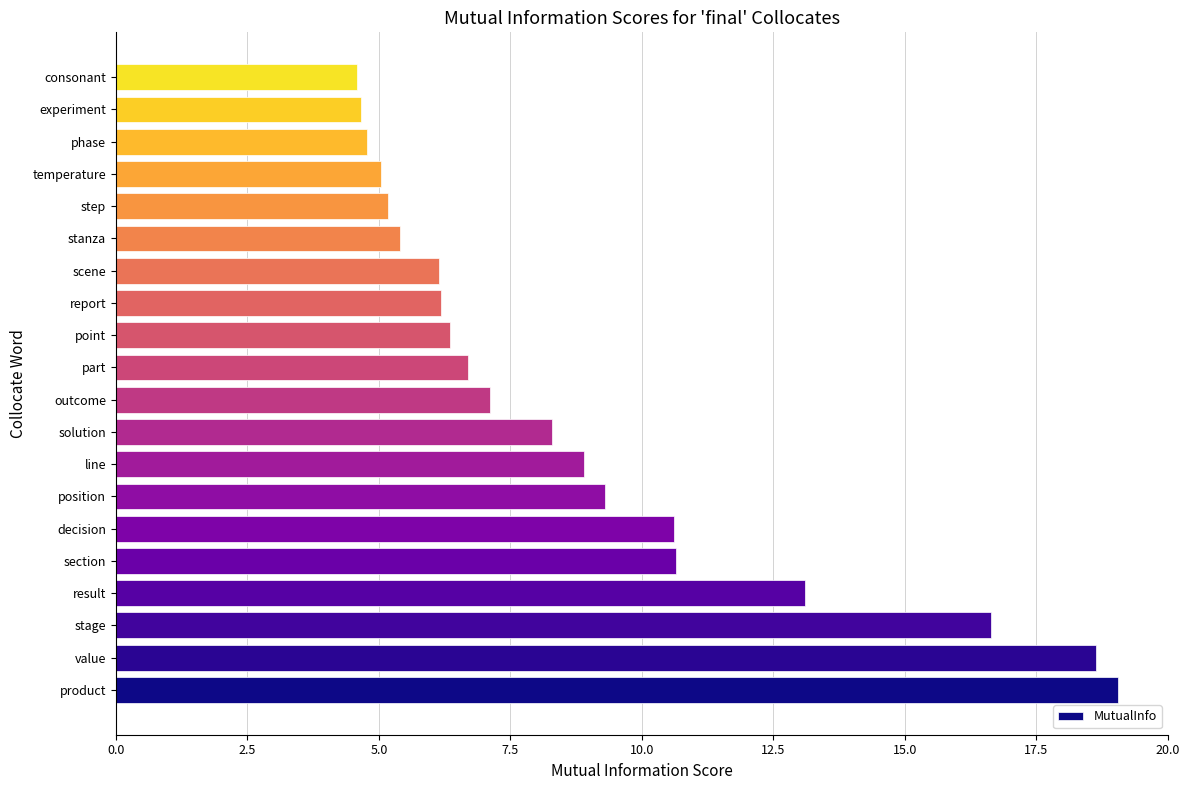

What is the maximum value shown in the chart?

19.0